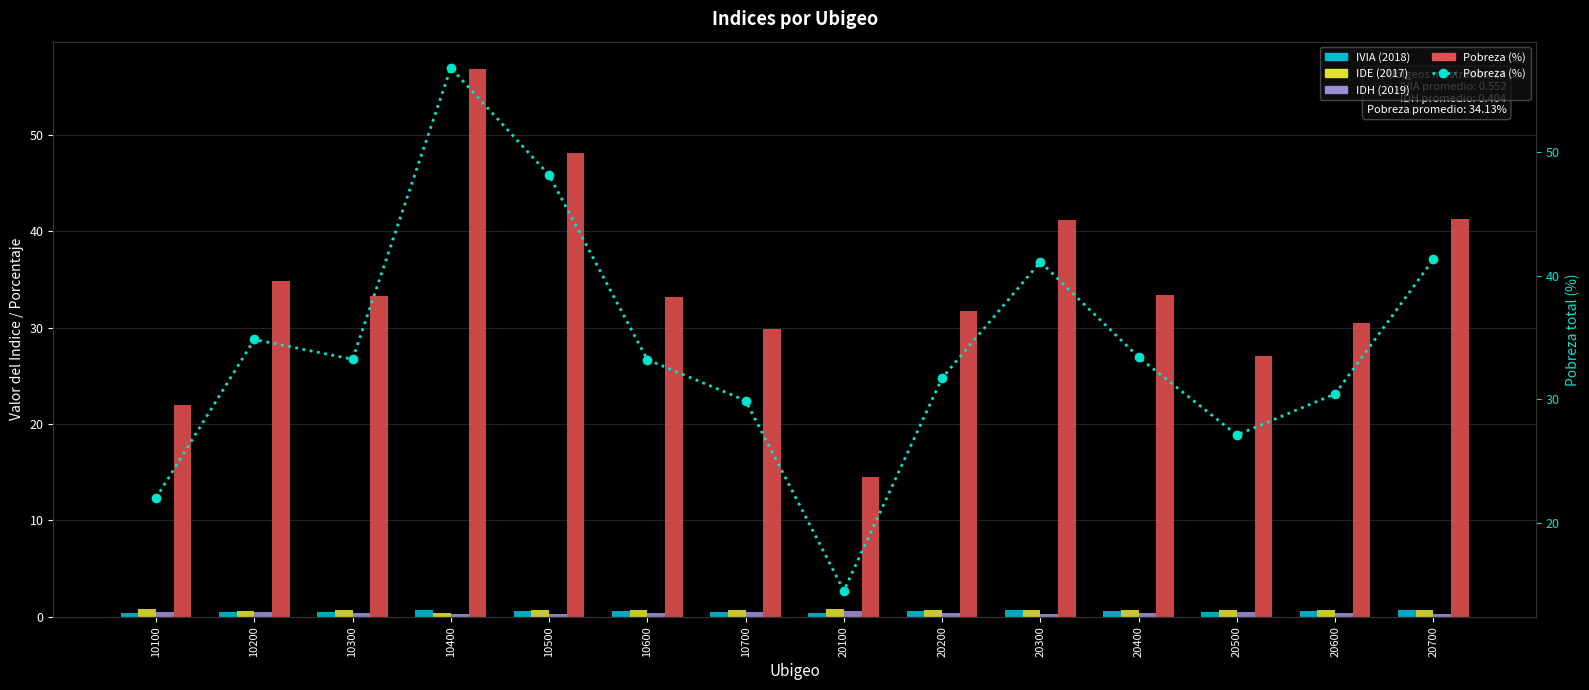

Between 20200 and 20600, which series saw the biggest shift?

Pobreza (%)